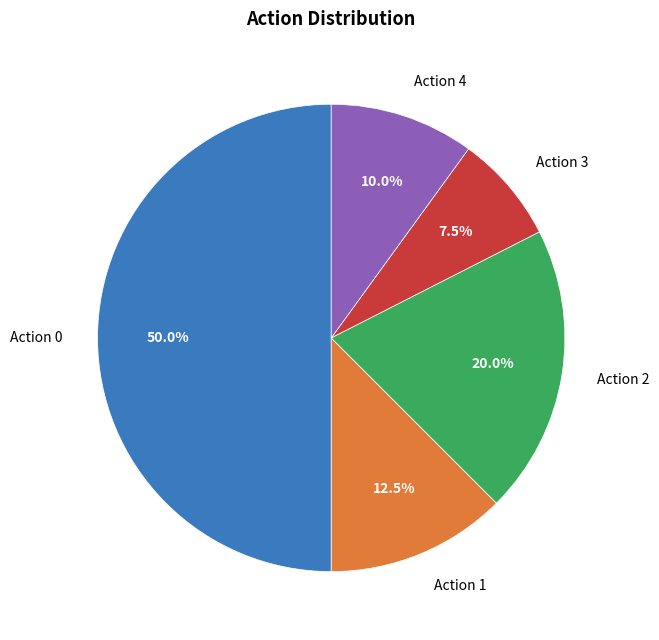

What portion of the pie excludes Action 0?

50.0%